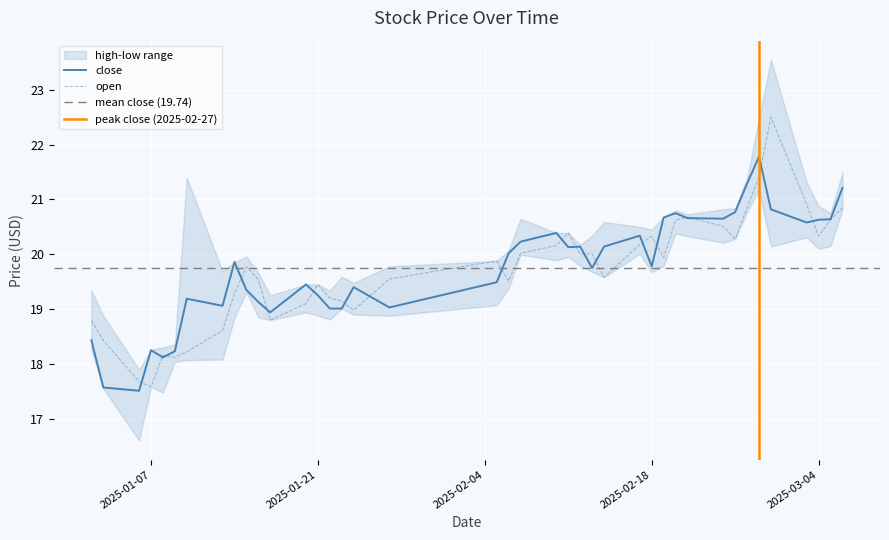

What is the minimum value for open?

17.6